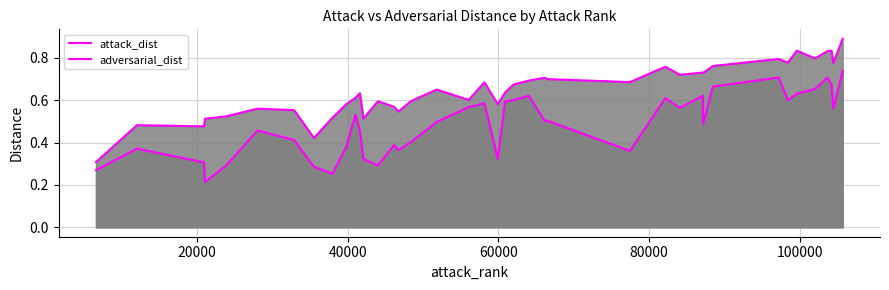

True or false: adversarial_dist has more than 2 interior local peaks.

True